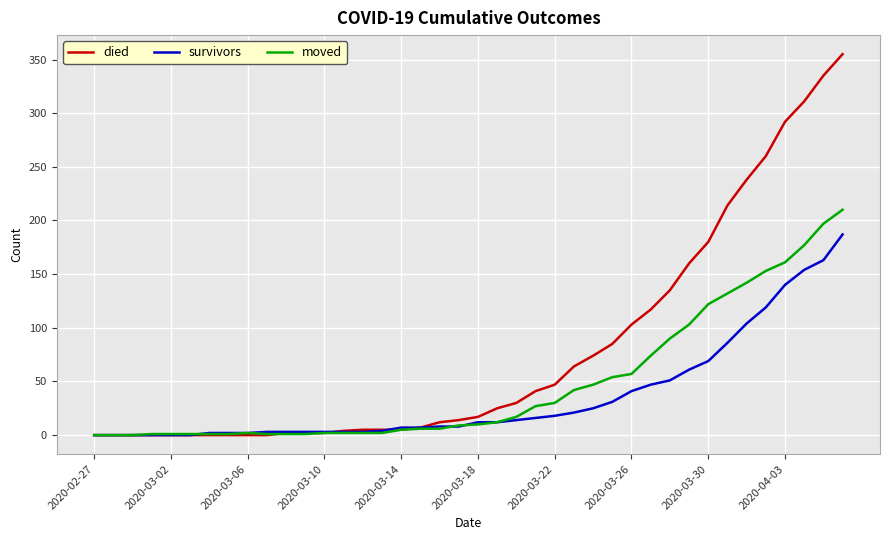

List the series in order of their peak value, lowest first.

survivors, moved, died